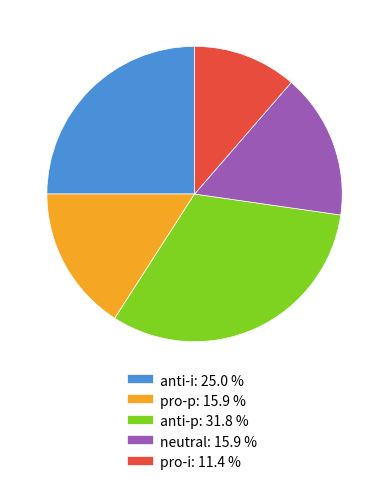

Count the number of slices in the pie.

5